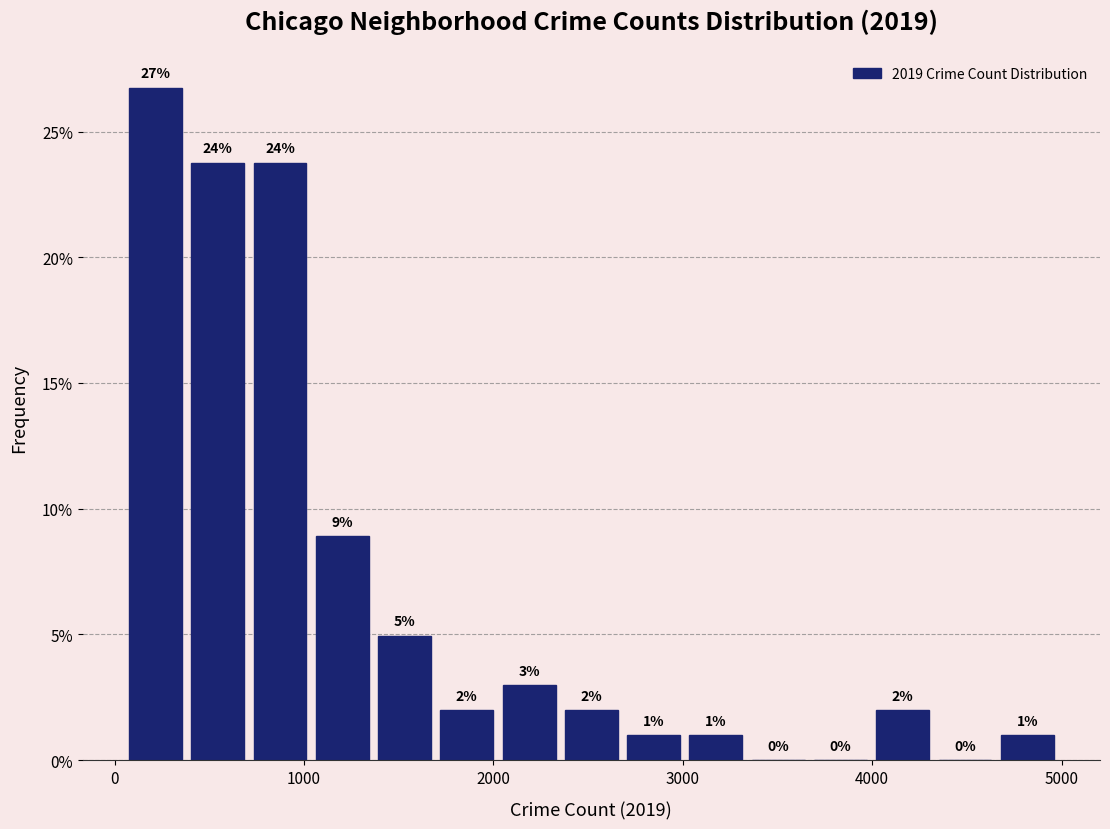

Read against the x-axis, roughly where is the centre of the tallest bar?

200